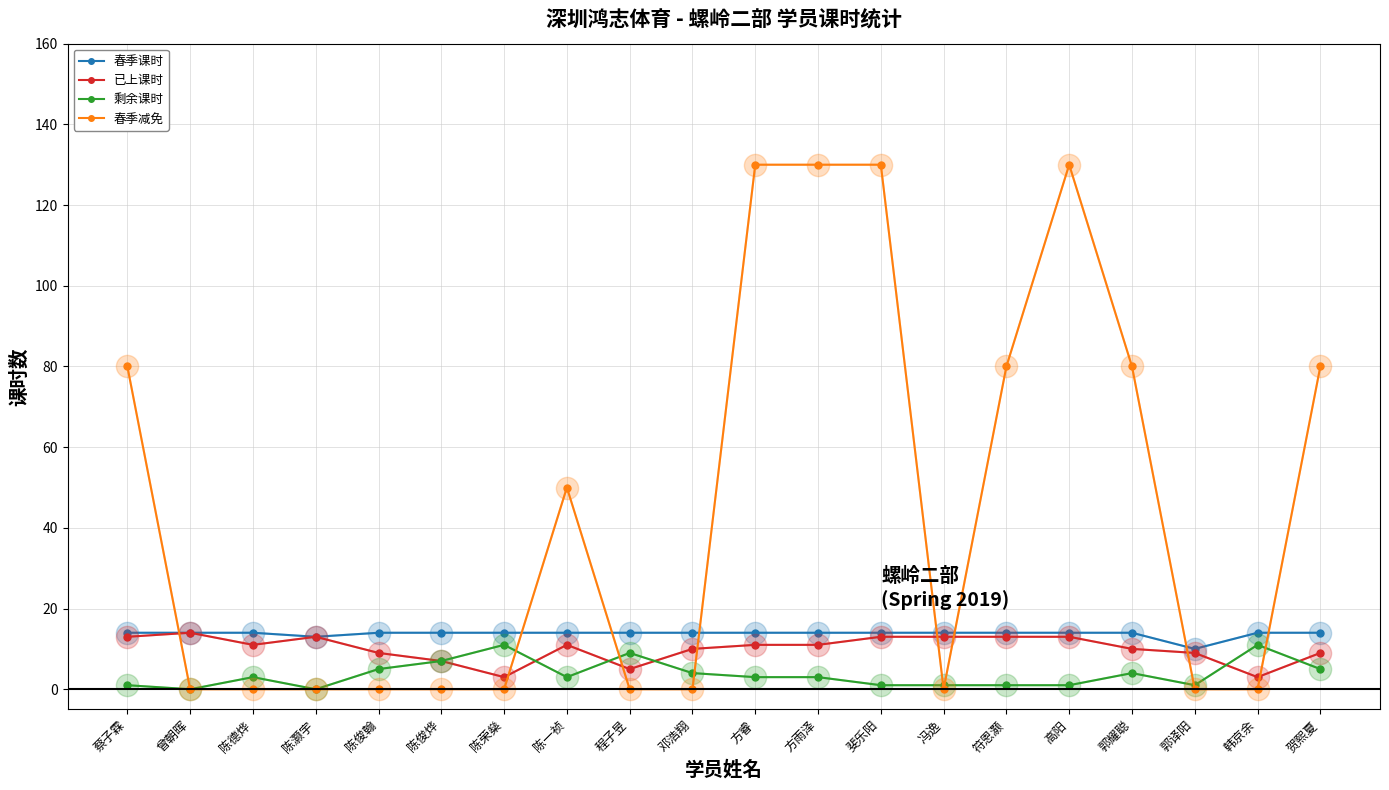

Which series has the widest spread of values?

春季减免